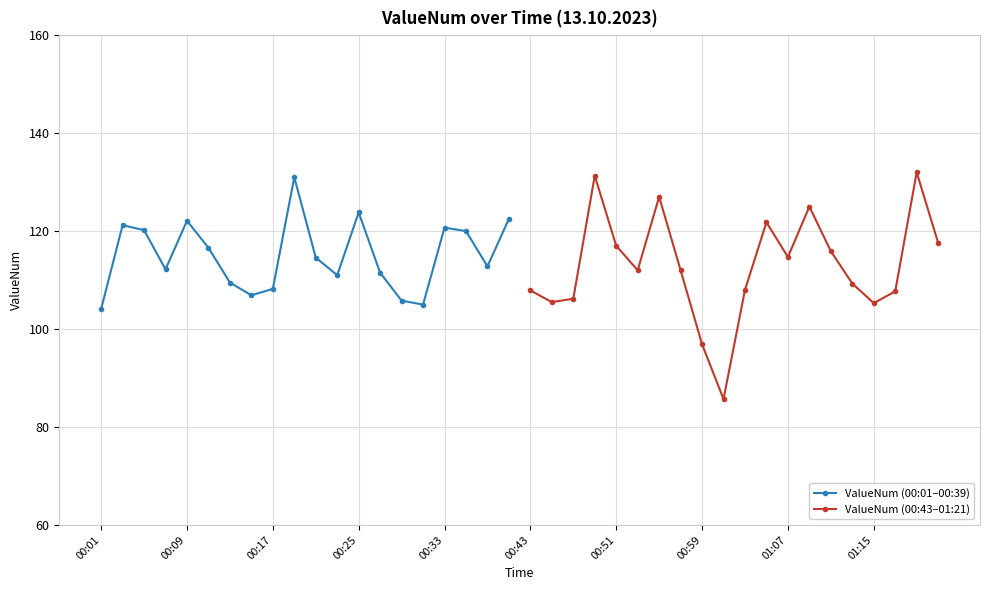

Reading right to left, transcribe all the data shown in this chart.

ValueNum (00:01–00:39): 122.5	112.8	120.0	120.7	105.0	105.8	111.5	123.8	111.0	114.6	131.0	108.2	106.9	109.5	116.6	122.1	112.2	120.2	121.2	104.1
ValueNum (00:43–01:21): 117.6	132.0	107.7	105.3	109.3	115.9	125.0	114.7	121.8	108.0	85.7	96.9	112.0	127.0	112.0	117.0	131.3	106.2	105.5	107.9